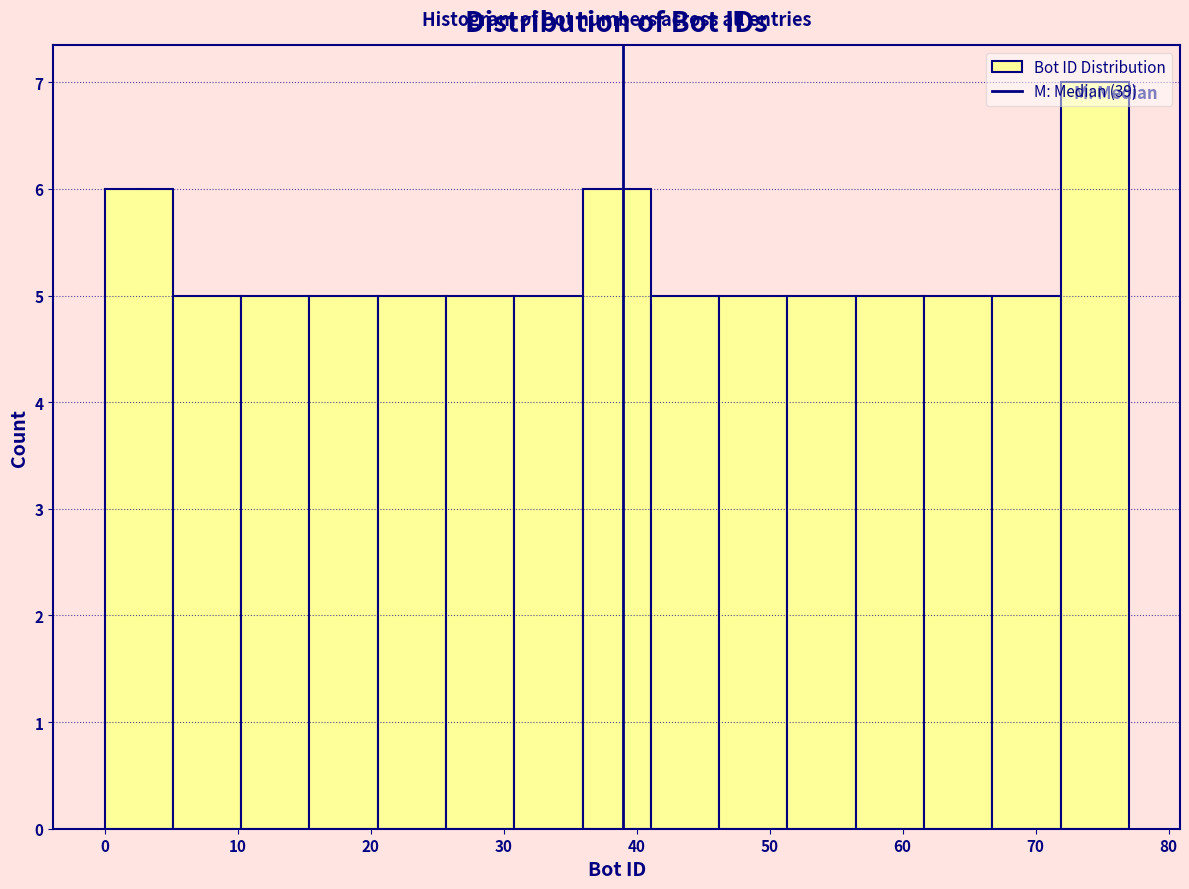

Reading left to right, transcribe this chart: for each bar, give the range it covers on the x-axis and its height. Neither the bar edges nor the heights are printed on the chart, so give them approximately, as read against the axes.

0 to 5: 6
5 to 10: 5
10 to 15: 5
15 to 21: 5
21 to 26: 5
26 to 31: 5
31 to 36: 5
36 to 41: 6
41 to 46: 5
46 to 51: 5
51 to 56: 5
56 to 62: 5
62 to 67: 5
67 to 72: 5
72 to 77: 7